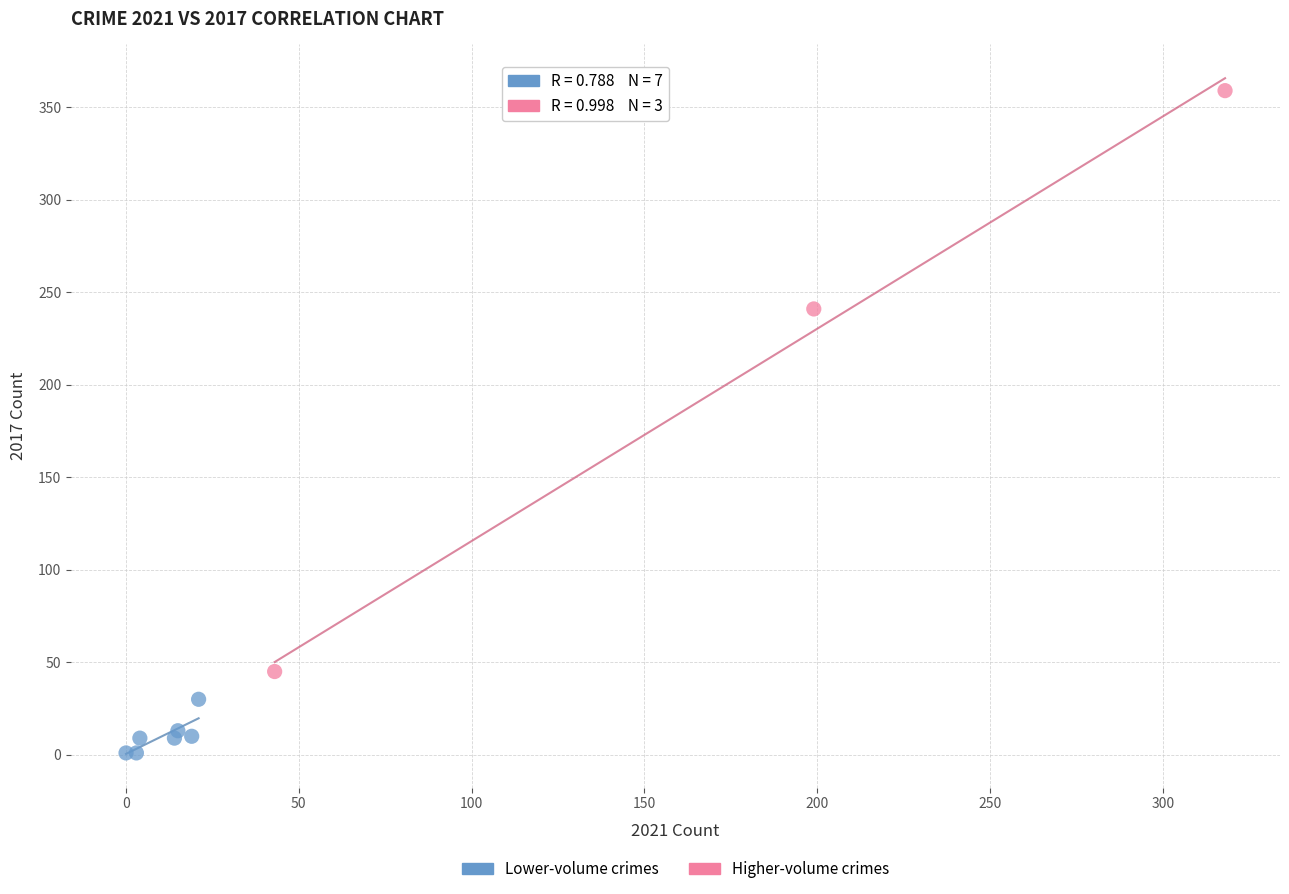

Which series reaches the maximum Y coordinate?

Higher-volume crimes